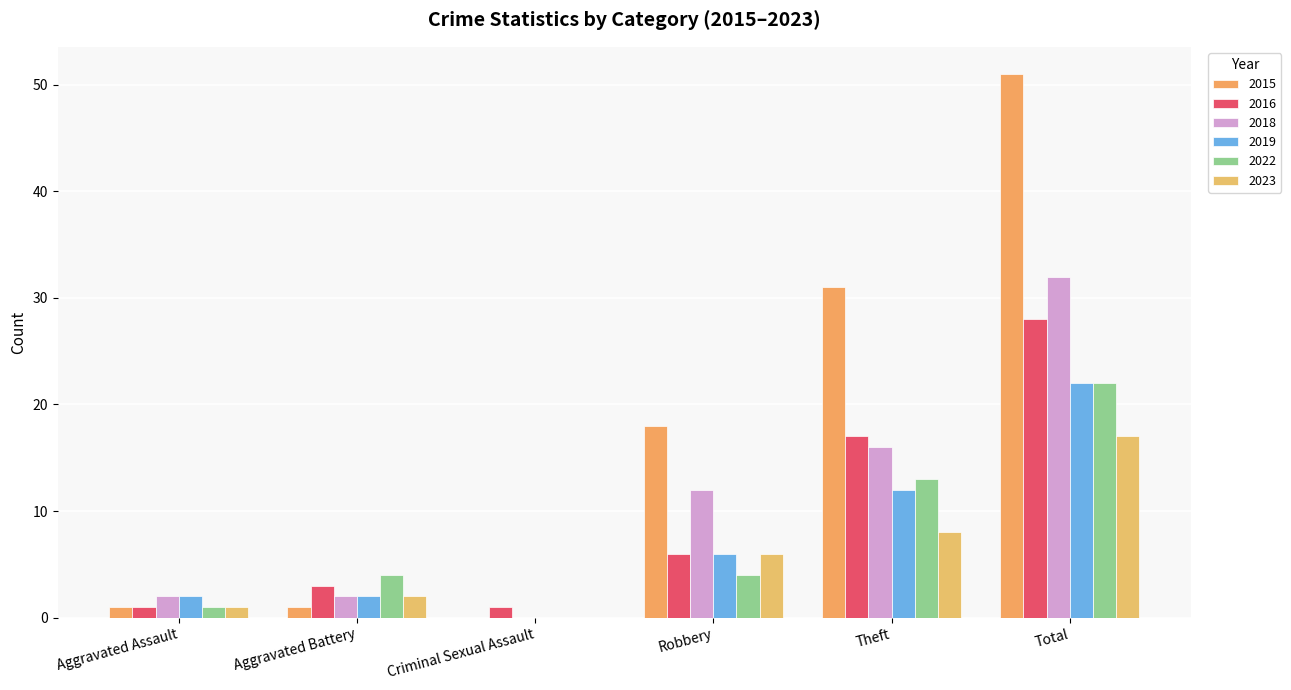

Is the value of 2023 at Theft greater than the value of 2022 at Aggravated Battery?

Yes